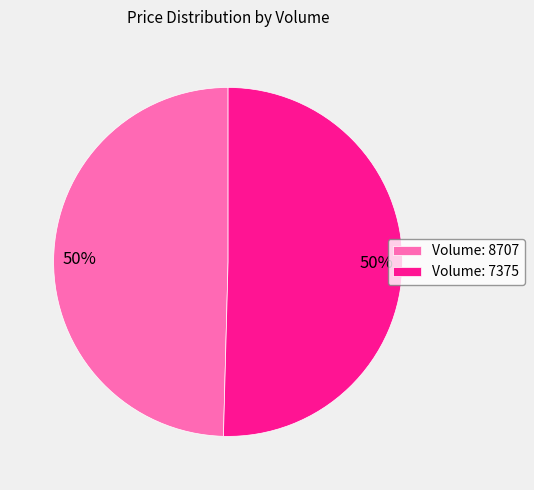

Approximately how many times larger is the value at Volume: 7375 compared to Volume: 8707?

1.0